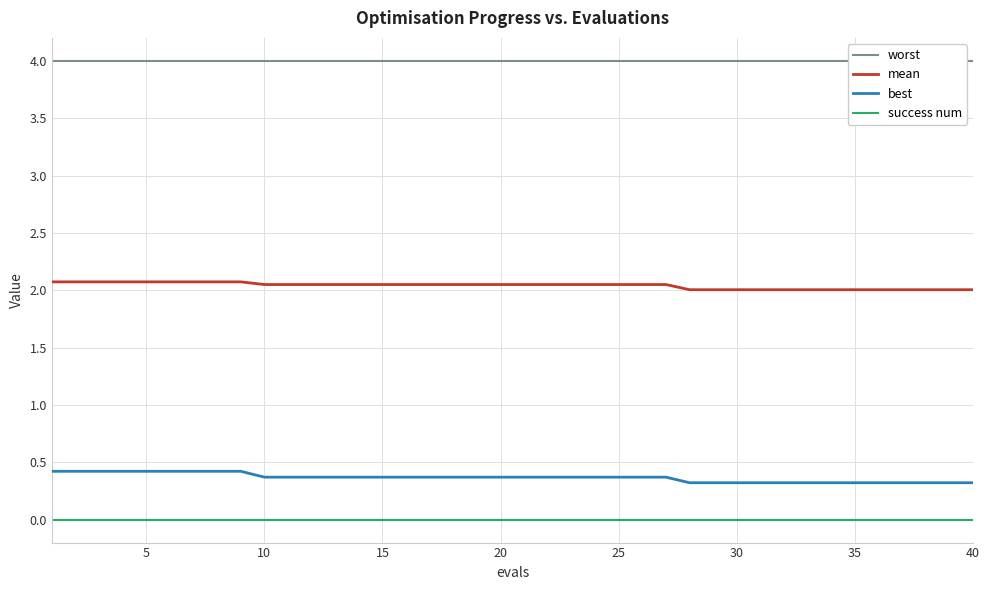

What is the maximum value for best?

0.4